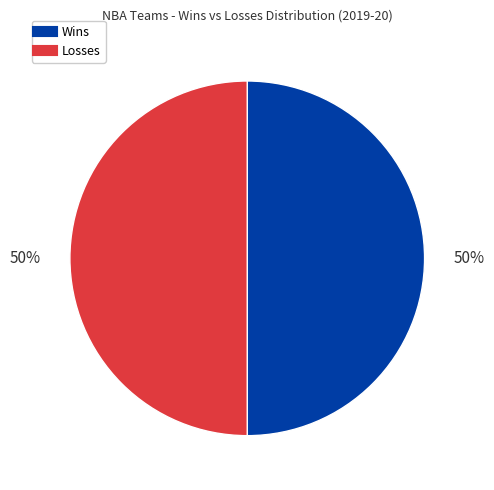

To the nearest percent, what is the average slice percentage?

50%